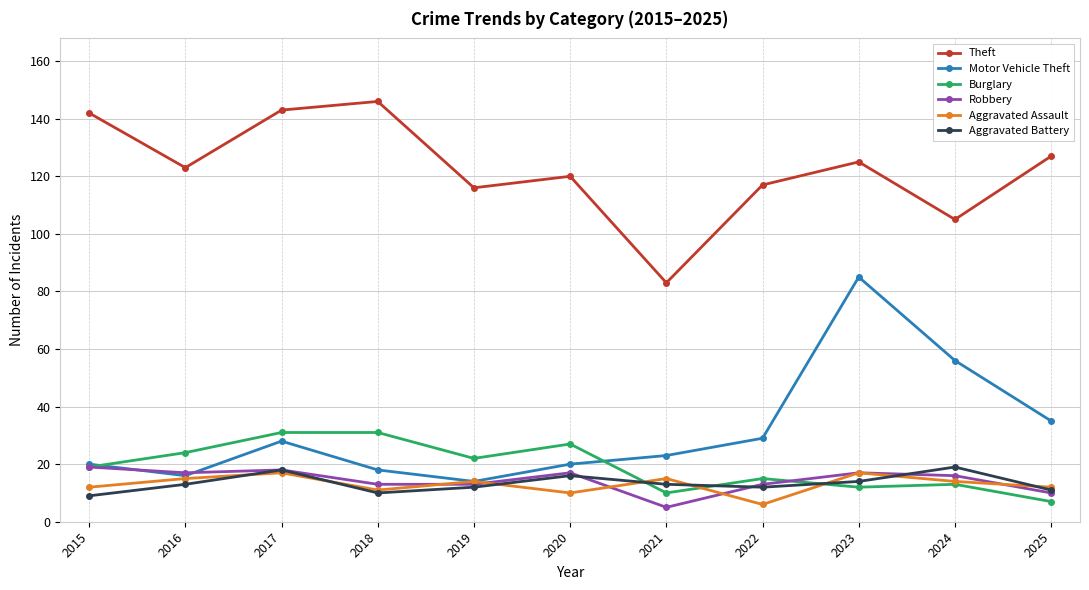

Reading left to right, list all the values displayed in this chart.

Theft: 2015=142	2016=123	2017=143	2018=146	2019=116	2020=120	2021=83	2022=117	2023=125	2024=105	2025=127
Motor Vehicle Theft: 2015=20	2016=16	2017=28	2018=18	2019=14	2020=20	2021=23	2022=29	2023=85	2024=56	2025=35
Burglary: 2015=19	2016=24	2017=31	2018=31	2019=22	2020=27	2021=10	2022=15	2023=12	2024=13	2025=7
Robbery: 2015=19	2016=17	2017=18	2018=13	2019=13	2020=17	2021=5	2022=13	2023=17	2024=16	2025=10
Aggravated Assault: 2015=12	2016=15	2017=17	2018=11	2019=14	2020=10	2021=15	2022=6	2023=17	2024=14	2025=12
Aggravated Battery: 2015=9	2016=13	2017=18	2018=10	2019=12	2020=16	2021=13	2022=12	2023=14	2024=19	2025=11